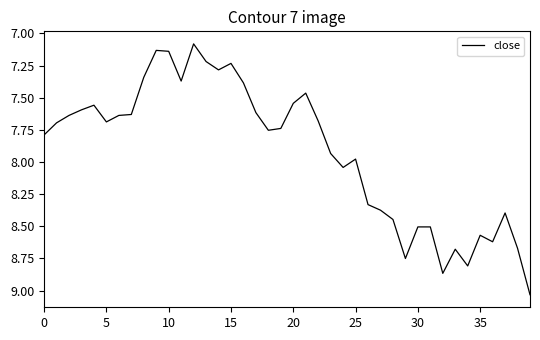

What is the difference between the maximum and minimum values?

2.0